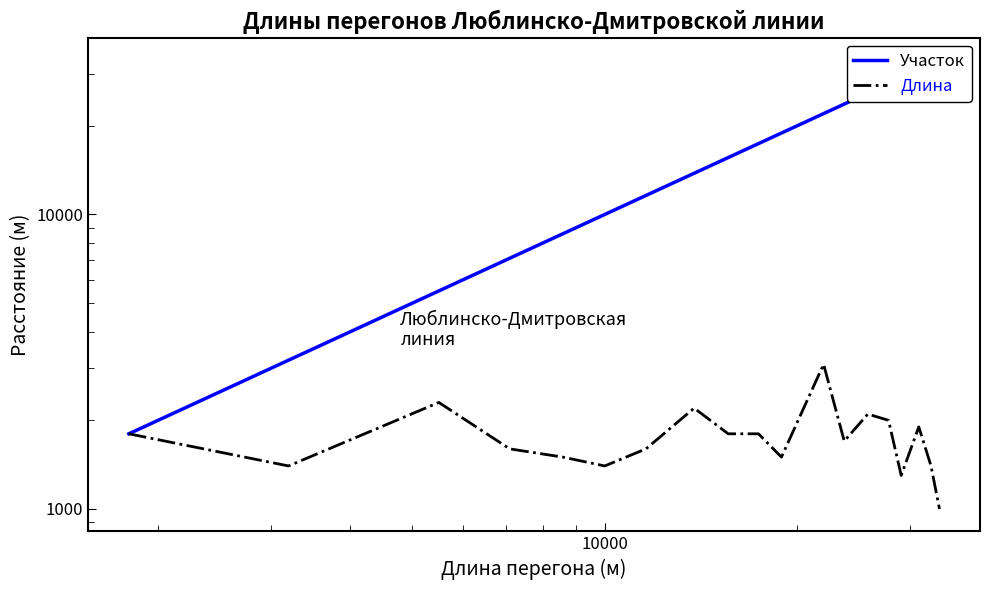

How many lines are shown in the chart?

2